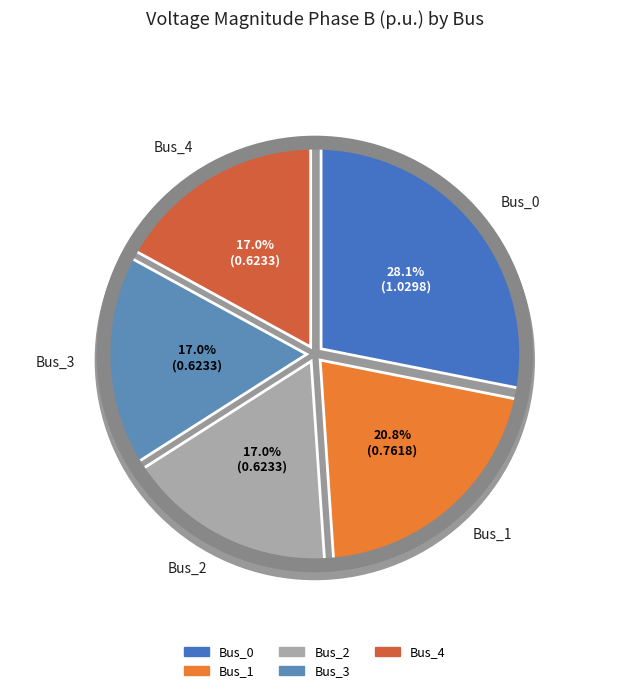

To the nearest percent, what percentage of the pie is Bus_3?

17%